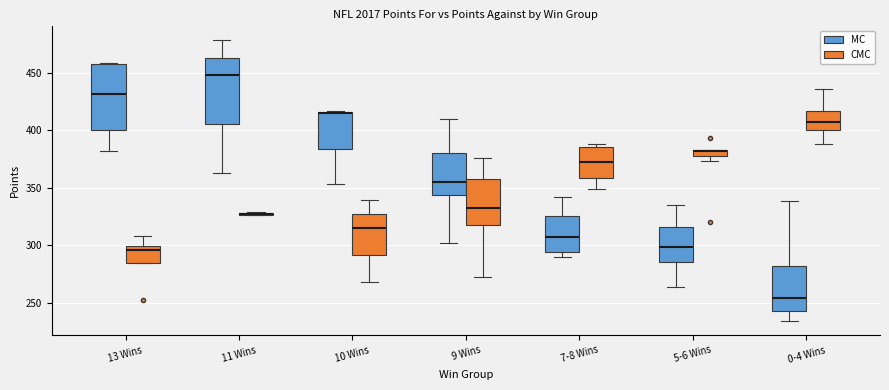

Where is the upper edge of the box for 13 Wins (MC) on the y-axis? The values are not printed on the chart, so give them approximately, as read against the axis.

455